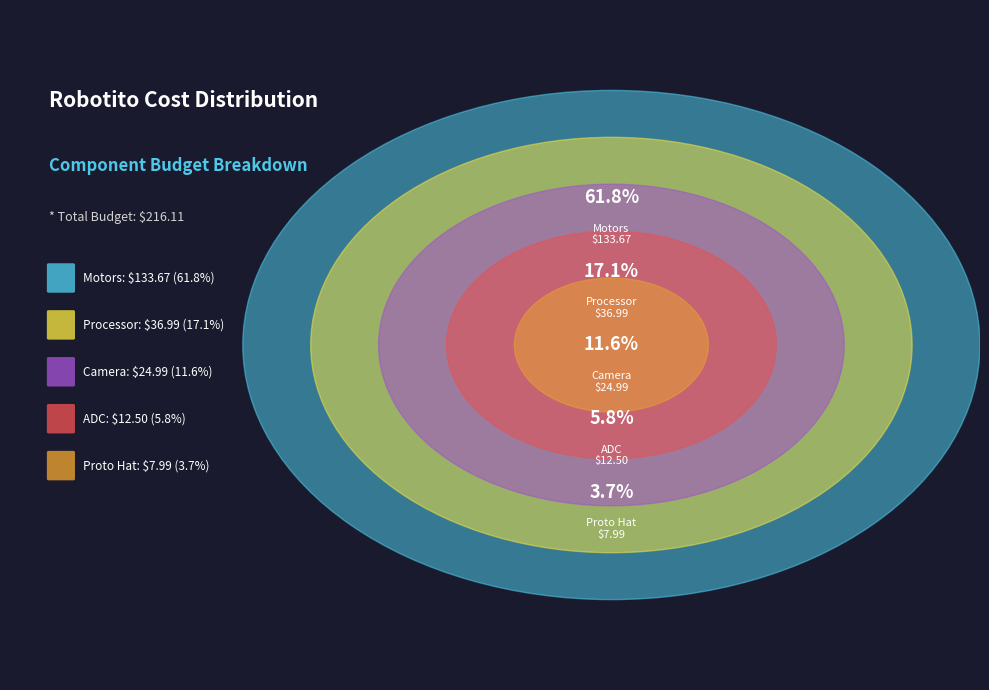

Which category accounts for the majority?

Motors